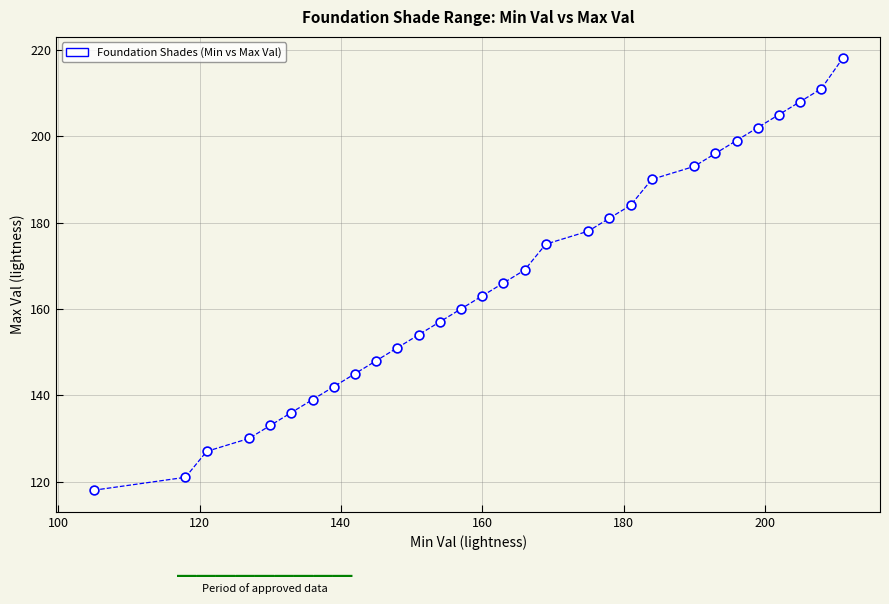

What is the range of X values (max minus min)?

106